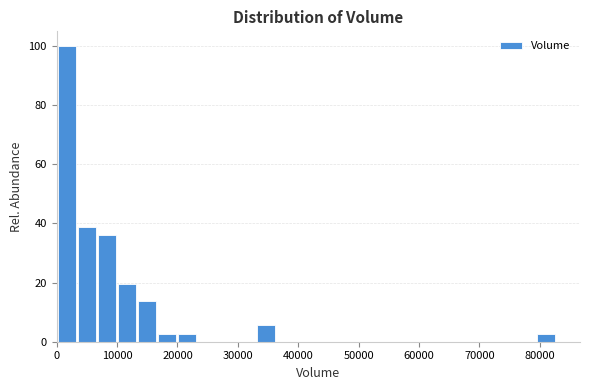

Around what value on the x-axis is the tallest bar? Give the approximate position of its centre, as read against the axis.

2000